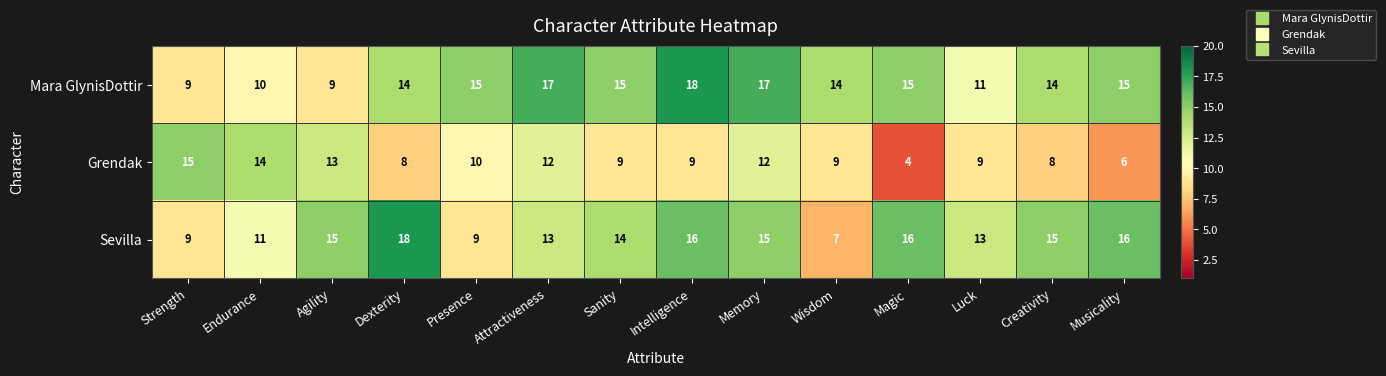

What is the greatest value displayed?

18